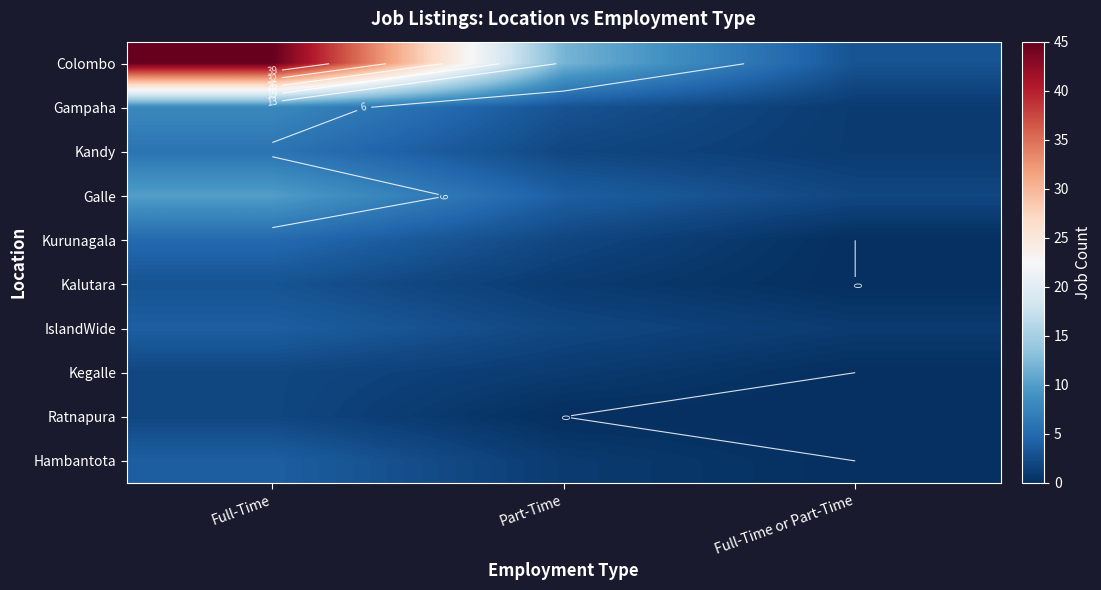

Which series has the largest total across all categories?

Colombo